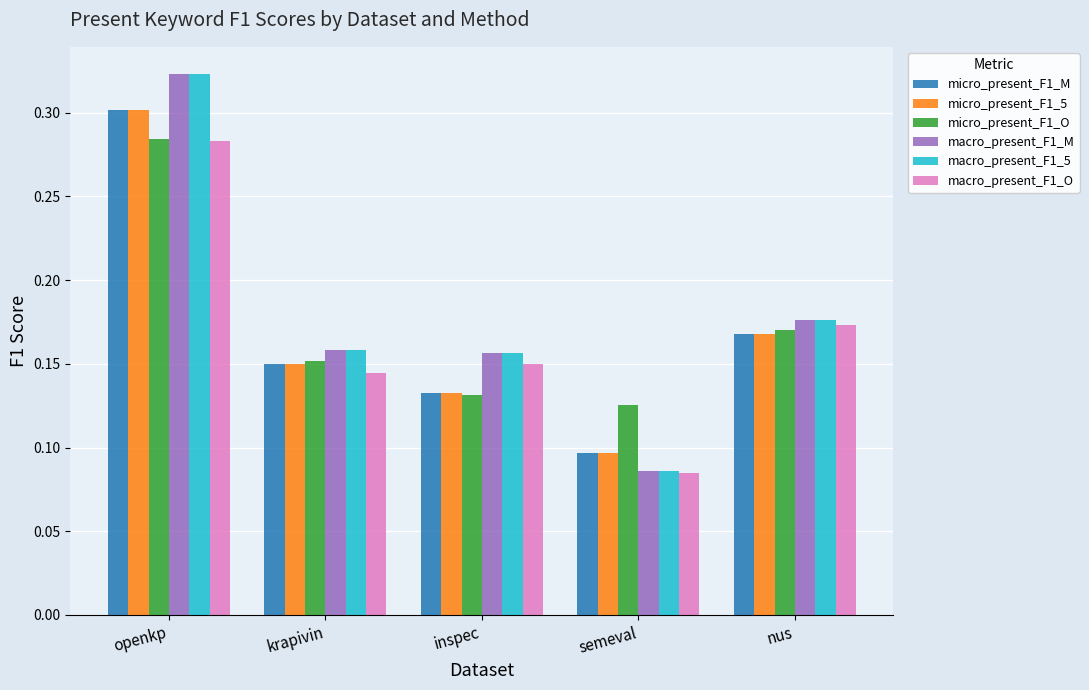

Which category has the highest value in the micro_present_F1_M series?

openkp